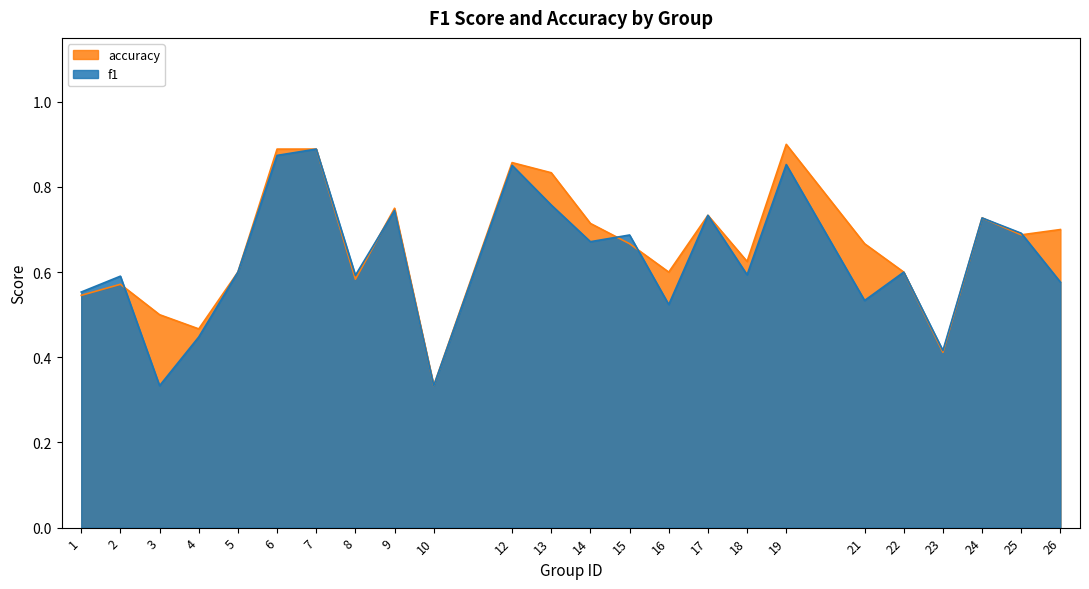

Which series has the largest range (max minus min)?

accuracy